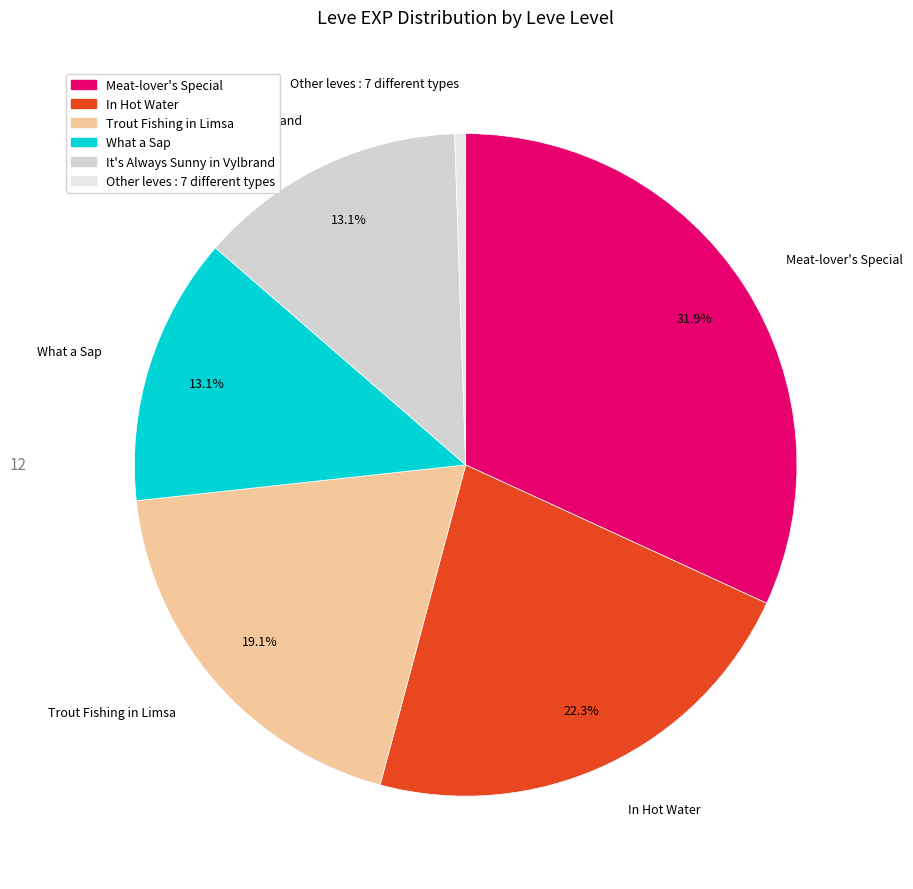

To the nearest percent, what is the difference between the largest and smallest slice percentages?

31%